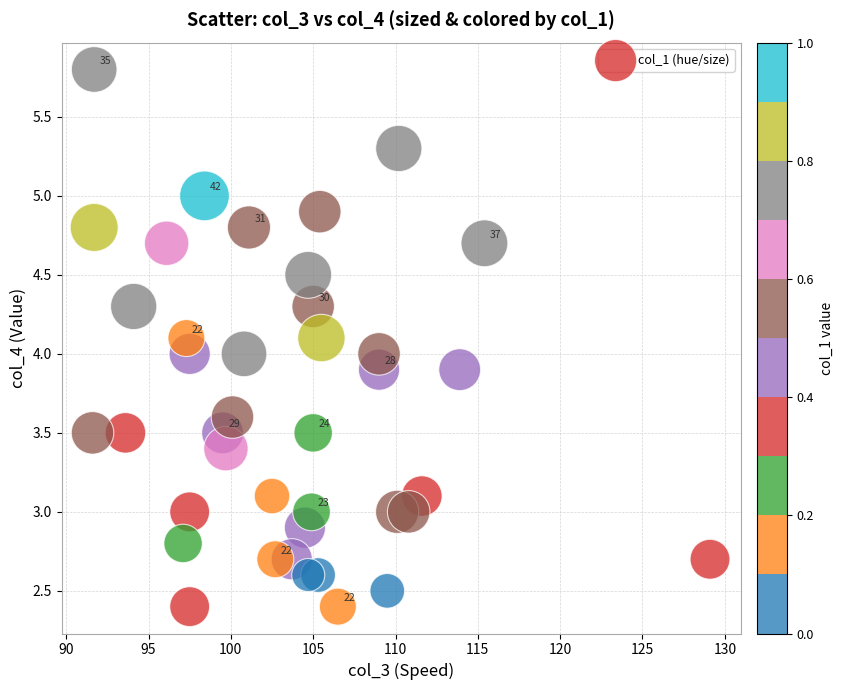

What is the range of Y values (max minus min)?

3.4